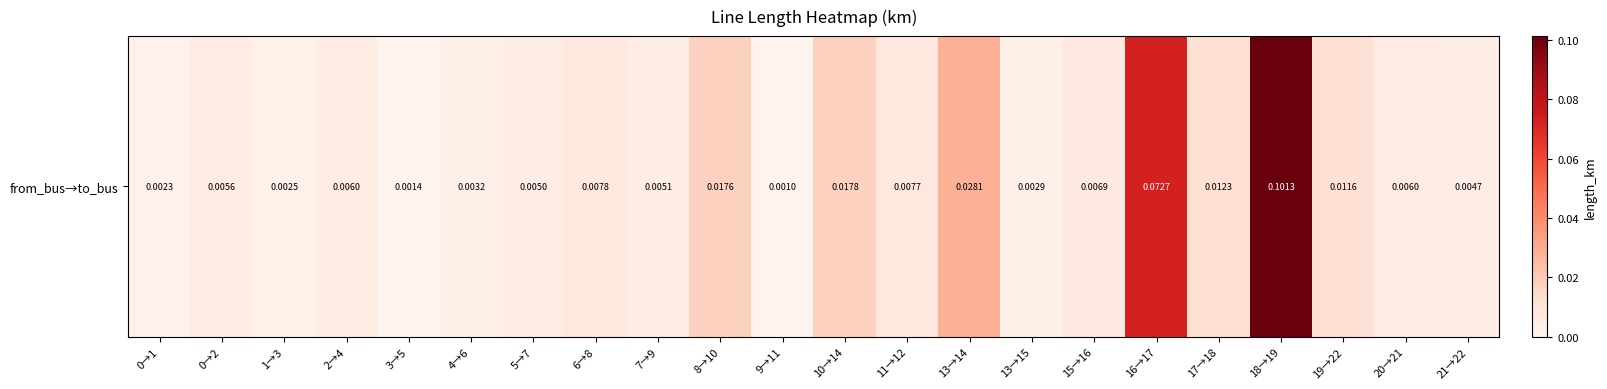

The value at 7→9 is 0.0. True or false?

False